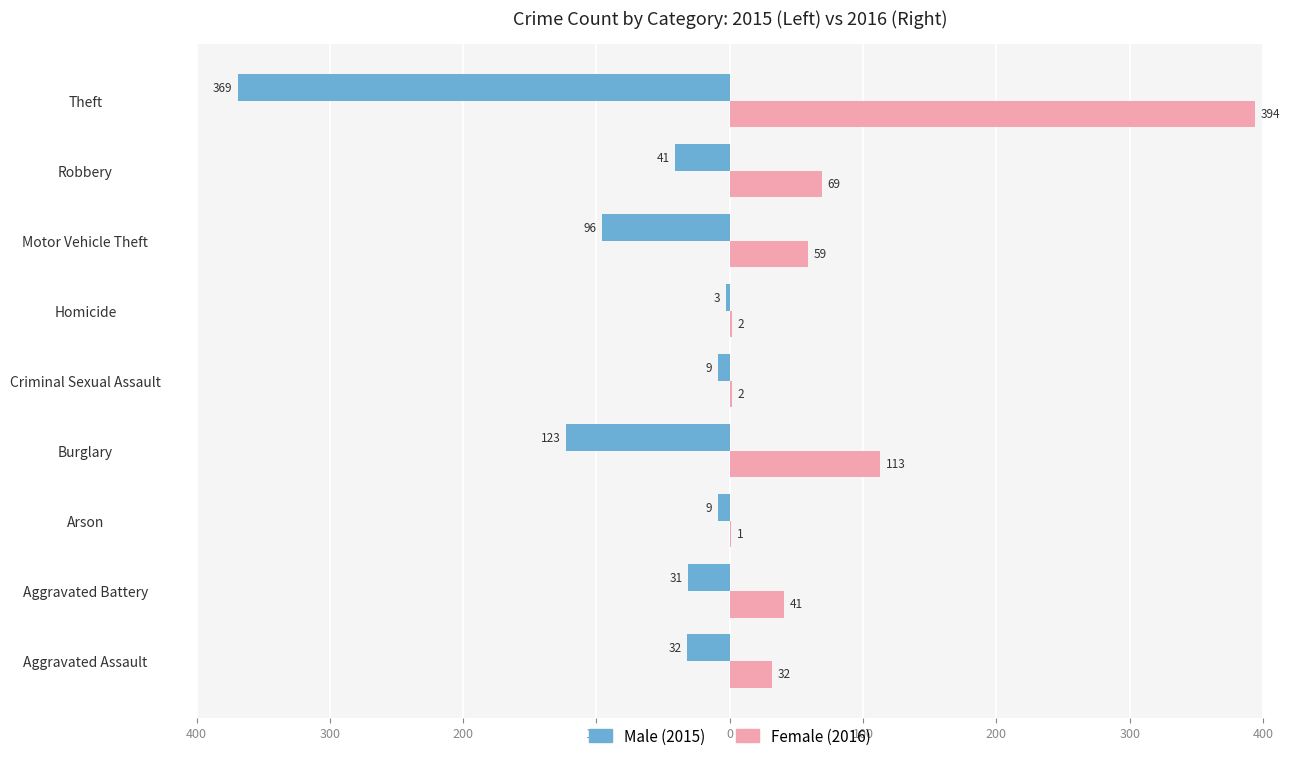

What are all the series names shown in the legend?

Male (2015), Female (2016)